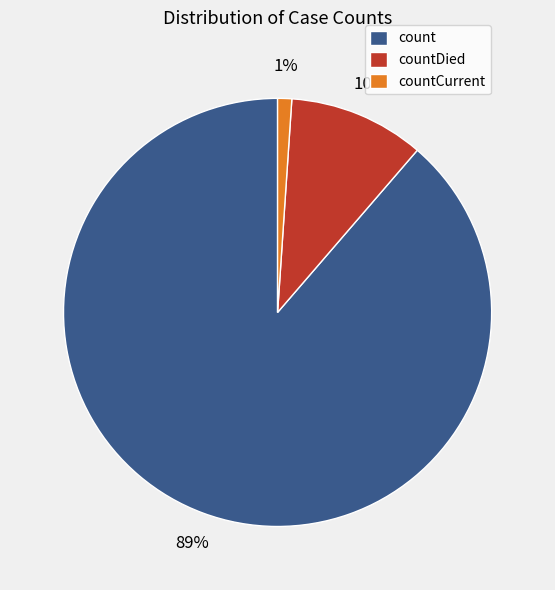

To the nearest percent, what is the difference between the count and countCurrent slice percentages?

88%